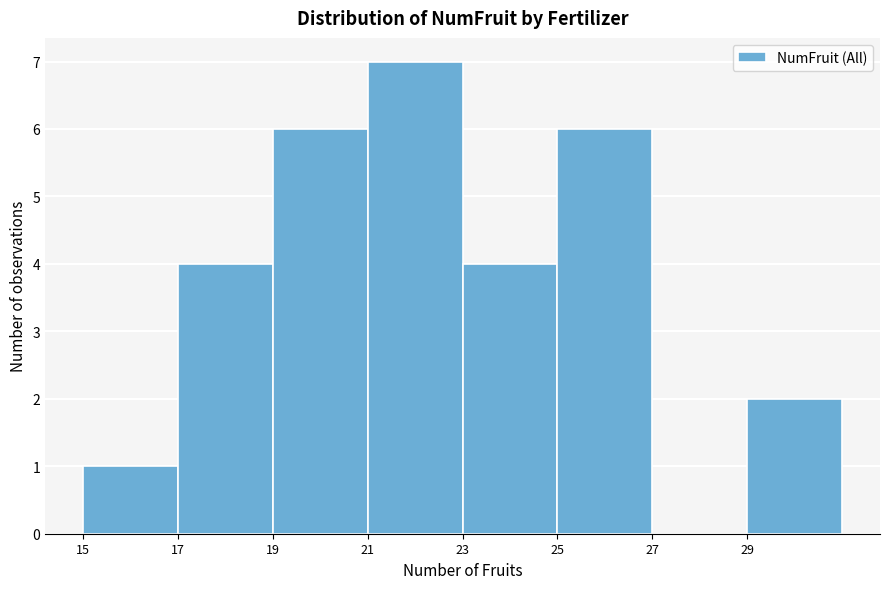

Which range on the x-axis has the tallest bar?

21 to 23